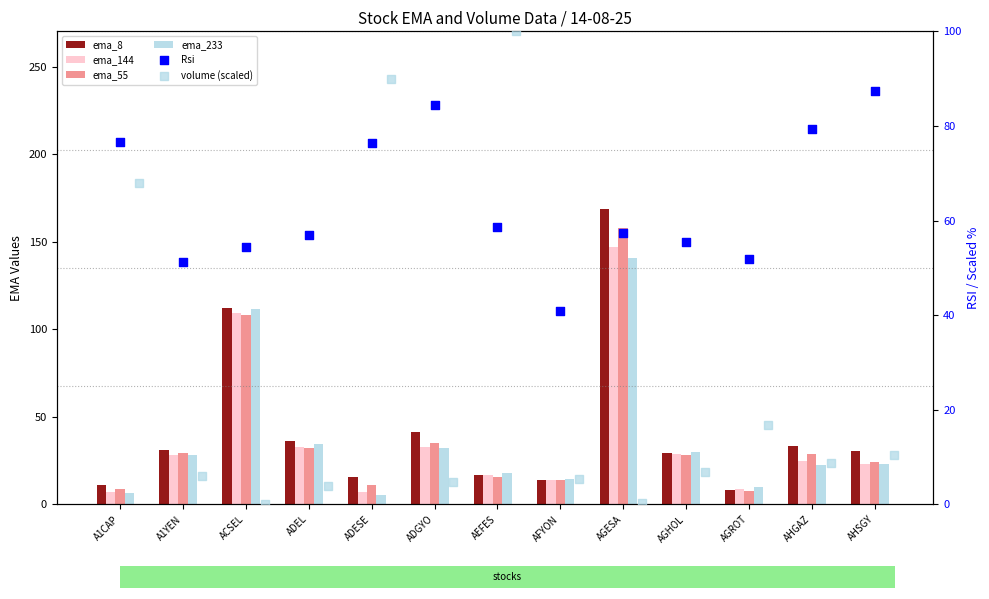

Which series has the largest Y range (max minus min)?

ema_8